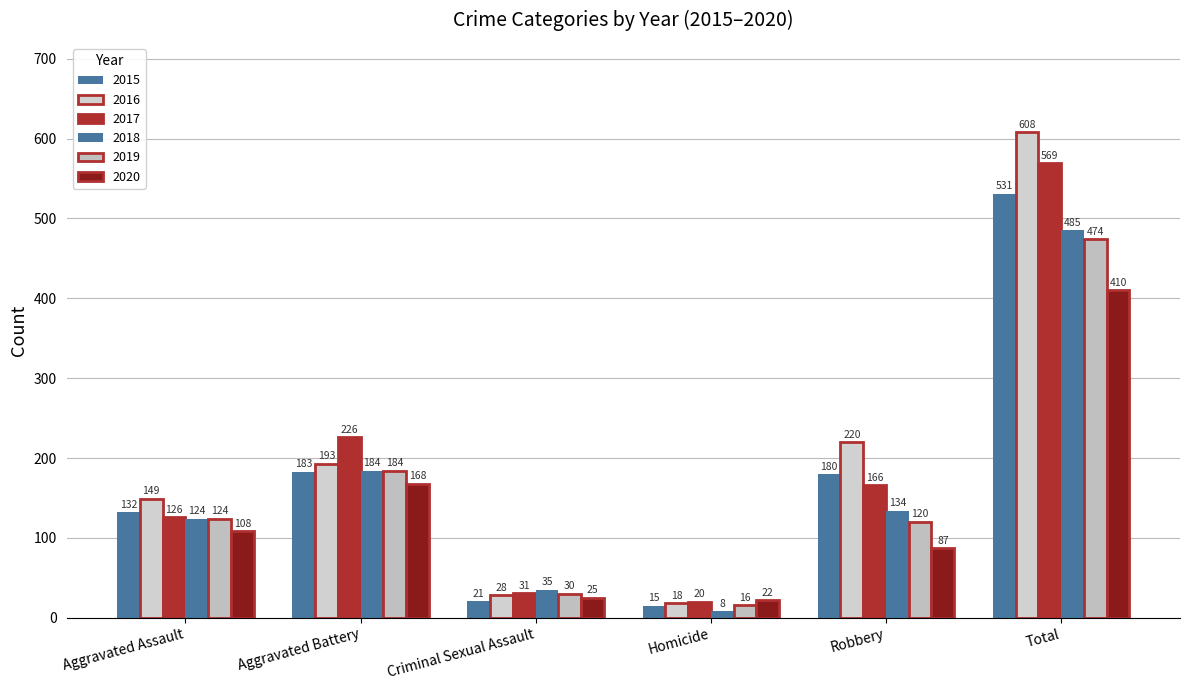

Which label corresponds to the smallest value in the chart?

Homicide